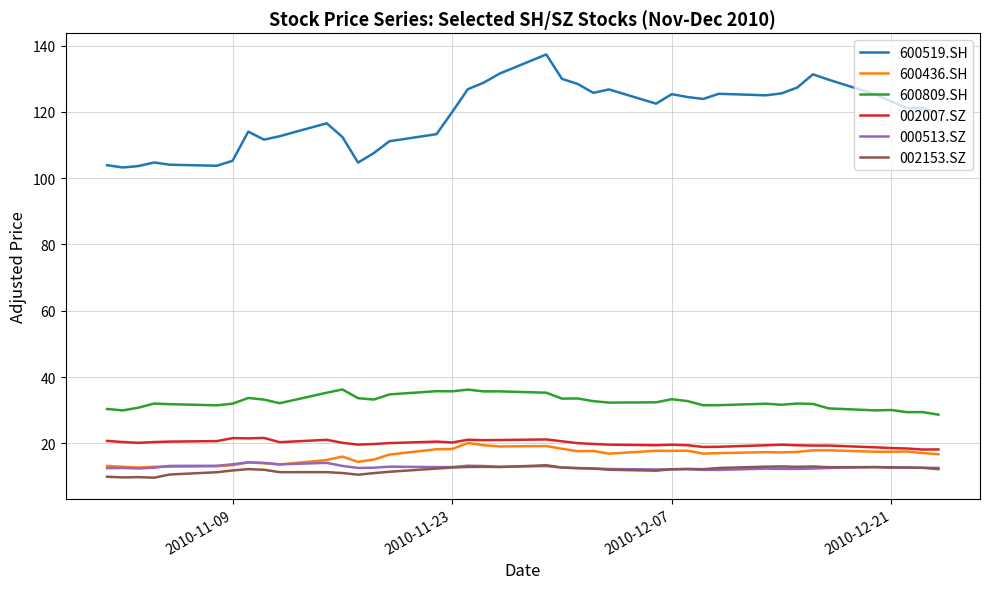

True or false: 002007.SZ and 600809.SH cross at least once.

False